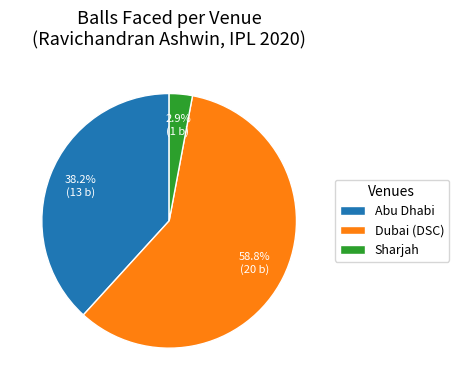

Count the number of slices in the pie.

3